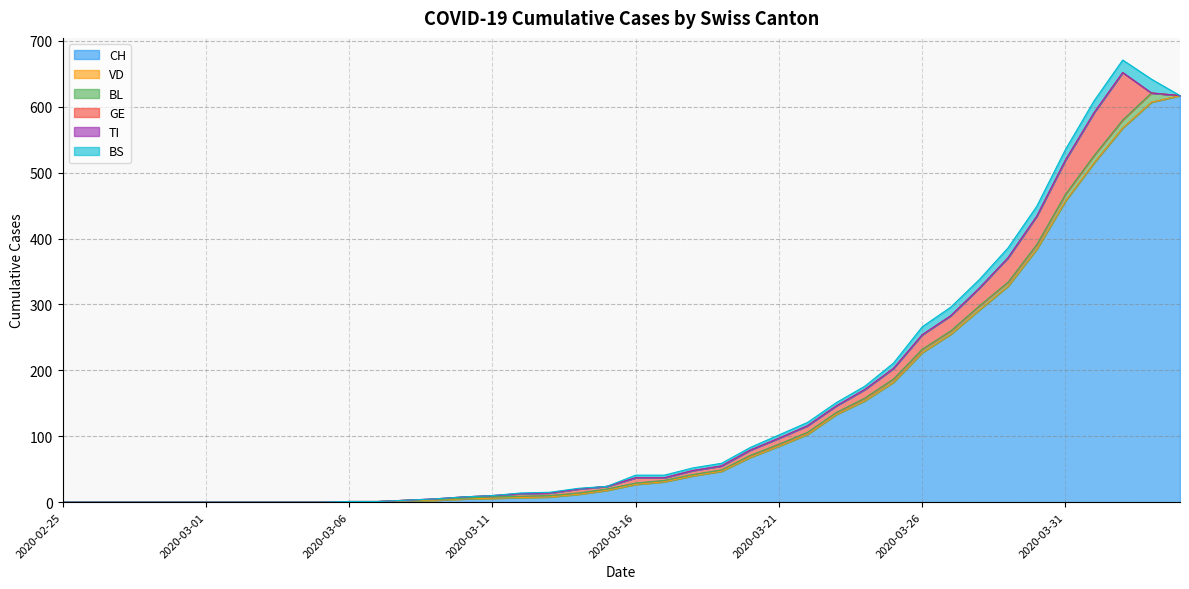

What is the value of the BL point at the 25th from the left?

3